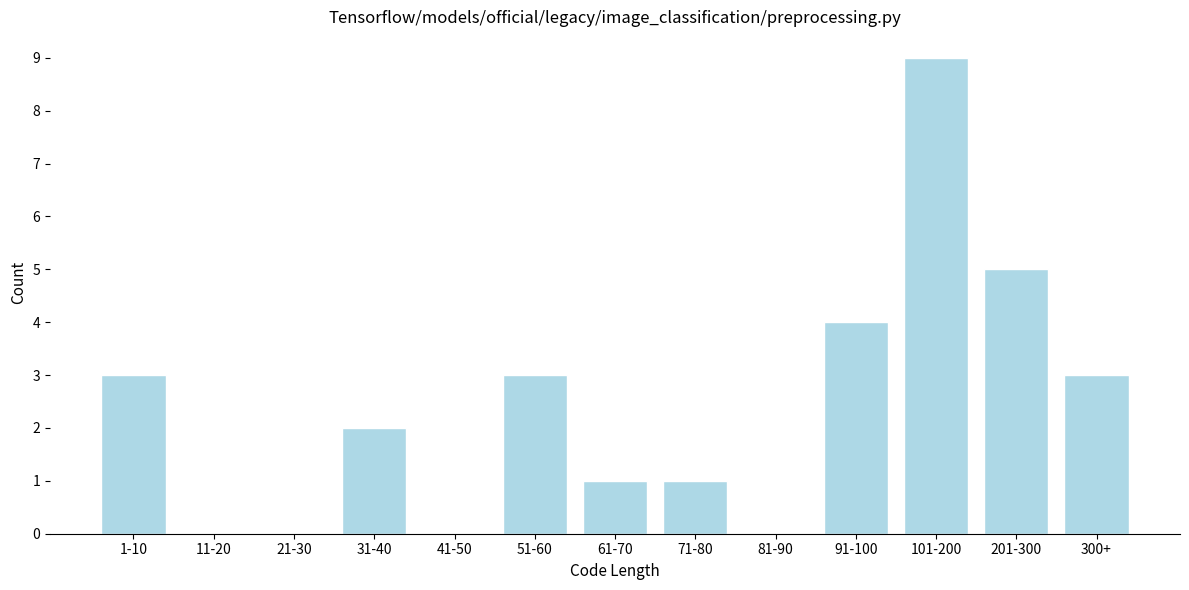

Reading right to left, list all the values displayed in this chart.

300+=3	201-300=5	101-200=9	91-100=4	81-90=0	71-80=1	61-70=1	51-60=3	41-50=0	31-40=2	21-30=0	11-20=0	1-10=3